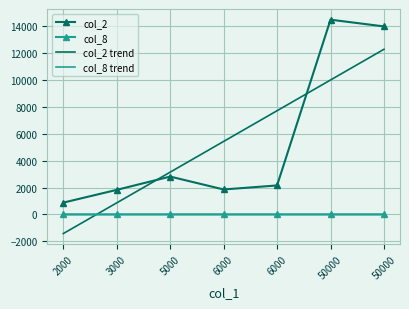

True or false: col_8 and col_2 intersect in this chart.

False